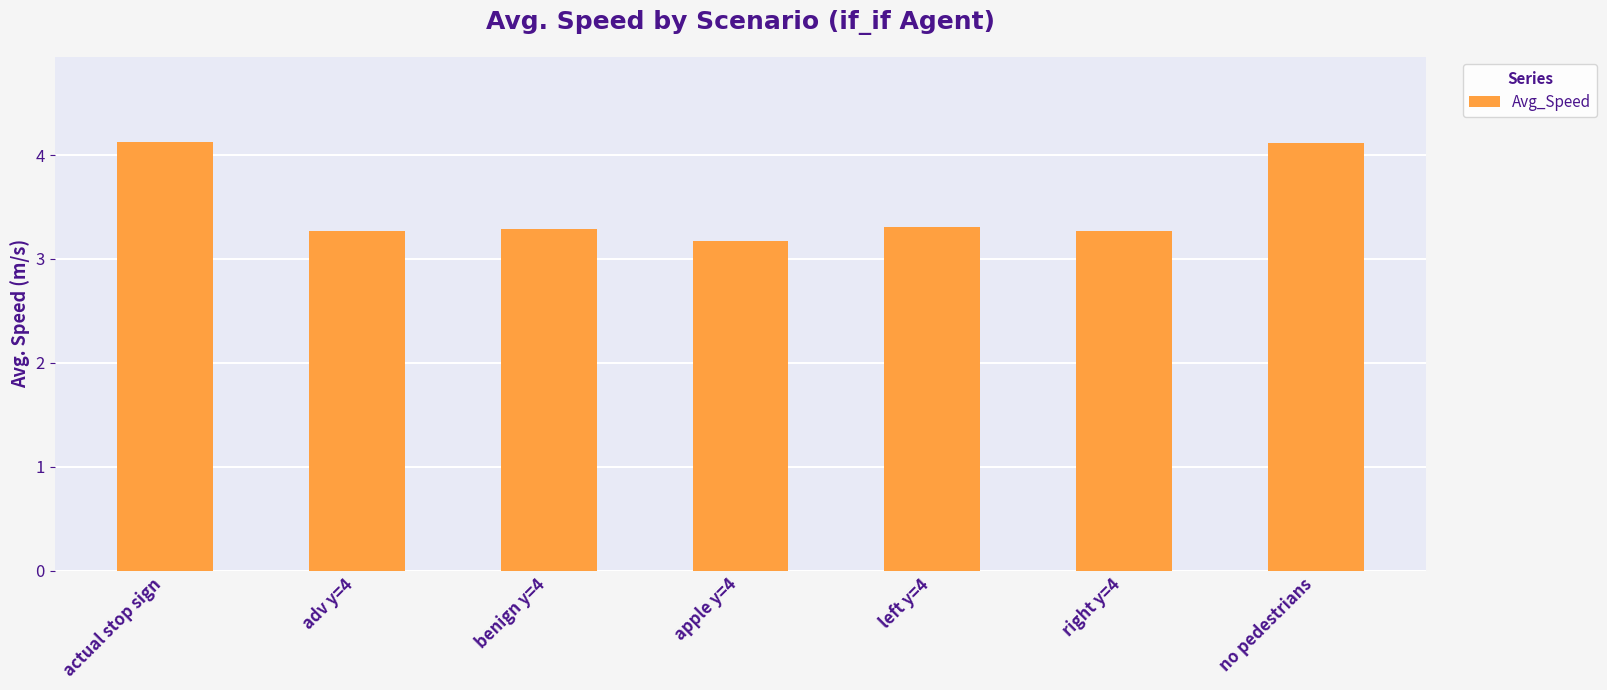

Is it true that the value at adv y=4 is 5.6?

False